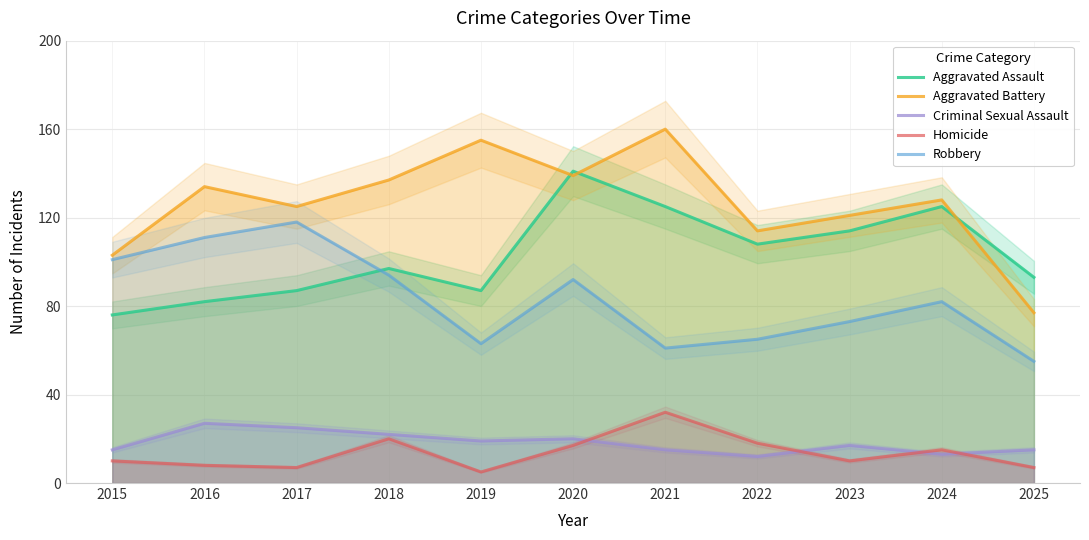

Between which two adjacent categories do Aggravated Assault and Robbery first intersect?

2017 and 2018